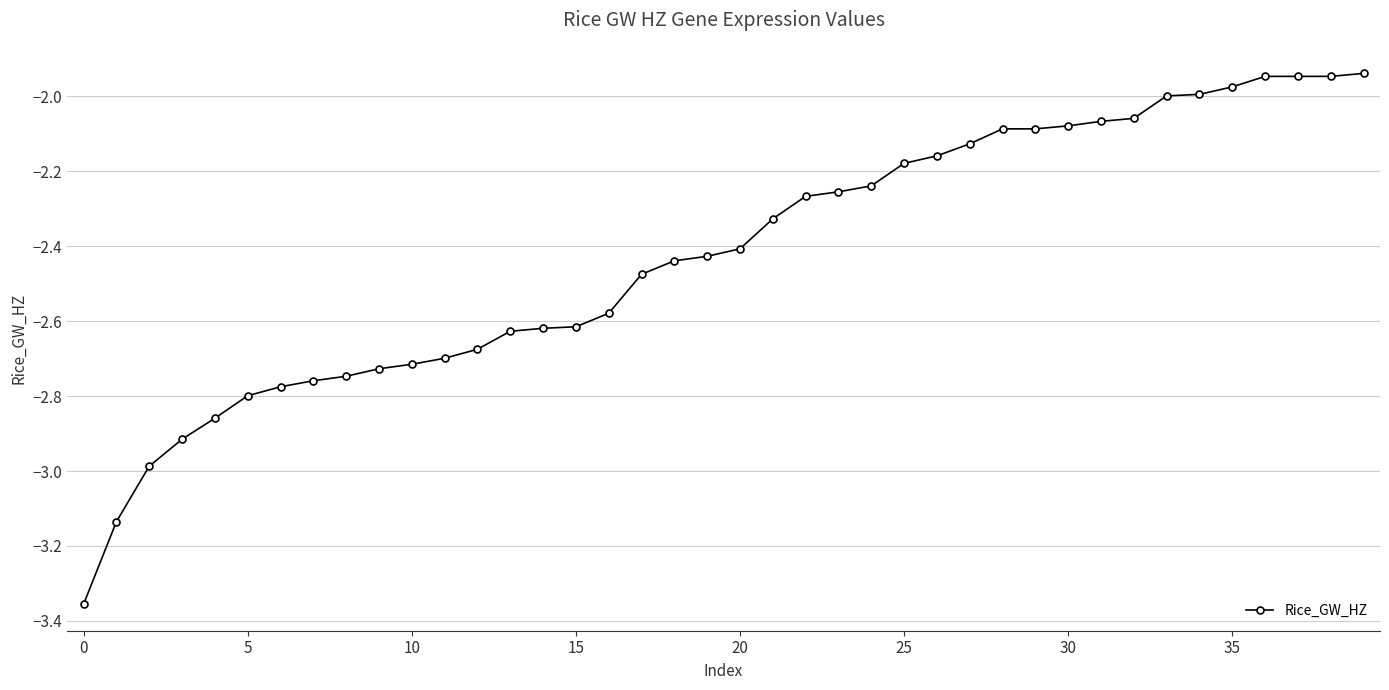

What is the difference between the maximum and minimum values?

1.4